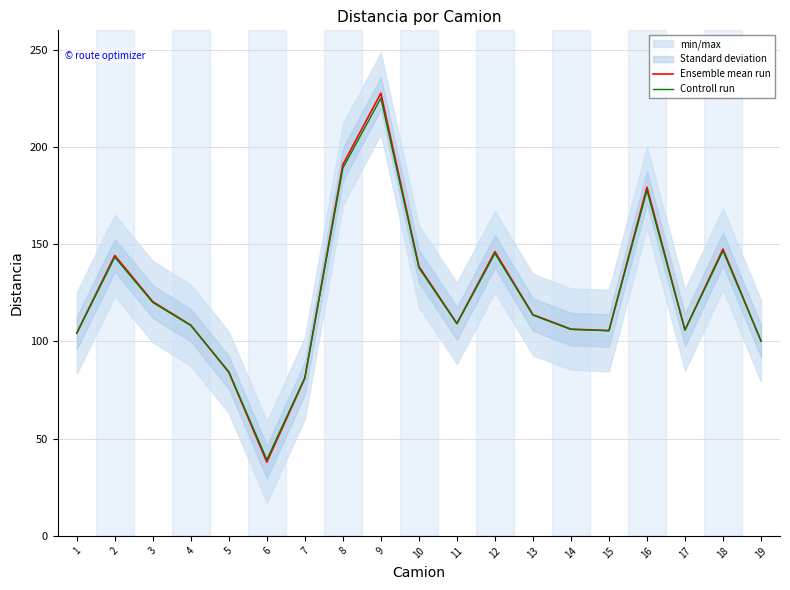

Is it true that Controll run equals 70.1 at 15?

False